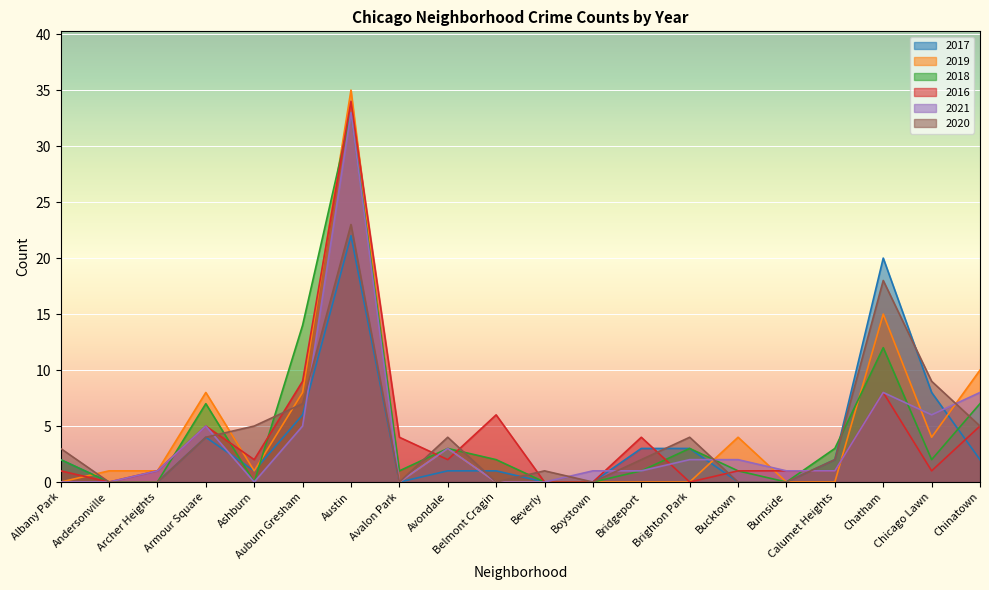

Rank the series at Auburn Gresham from lowest to highest value.

2021, 2017, 2020, 2019, 2016, 2018